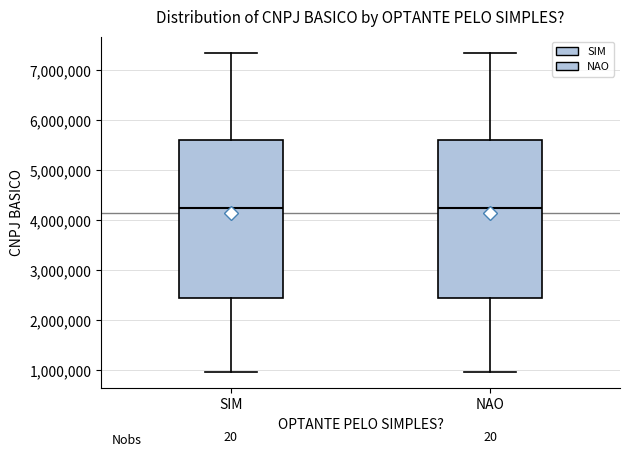

Reading left to right, transcribe this box plot: for each box, give where its median line is, the range the box spans, and where its two whiskers end, as read against the y-axis. The values are not printed on the chart, so give them approximately, as read against the axis.

SIM: median 4300000, box 2400000 to 5600000, whiskers 1000000 to 7400000
NAO: median 4300000, box 2400000 to 5600000, whiskers 1000000 to 7400000